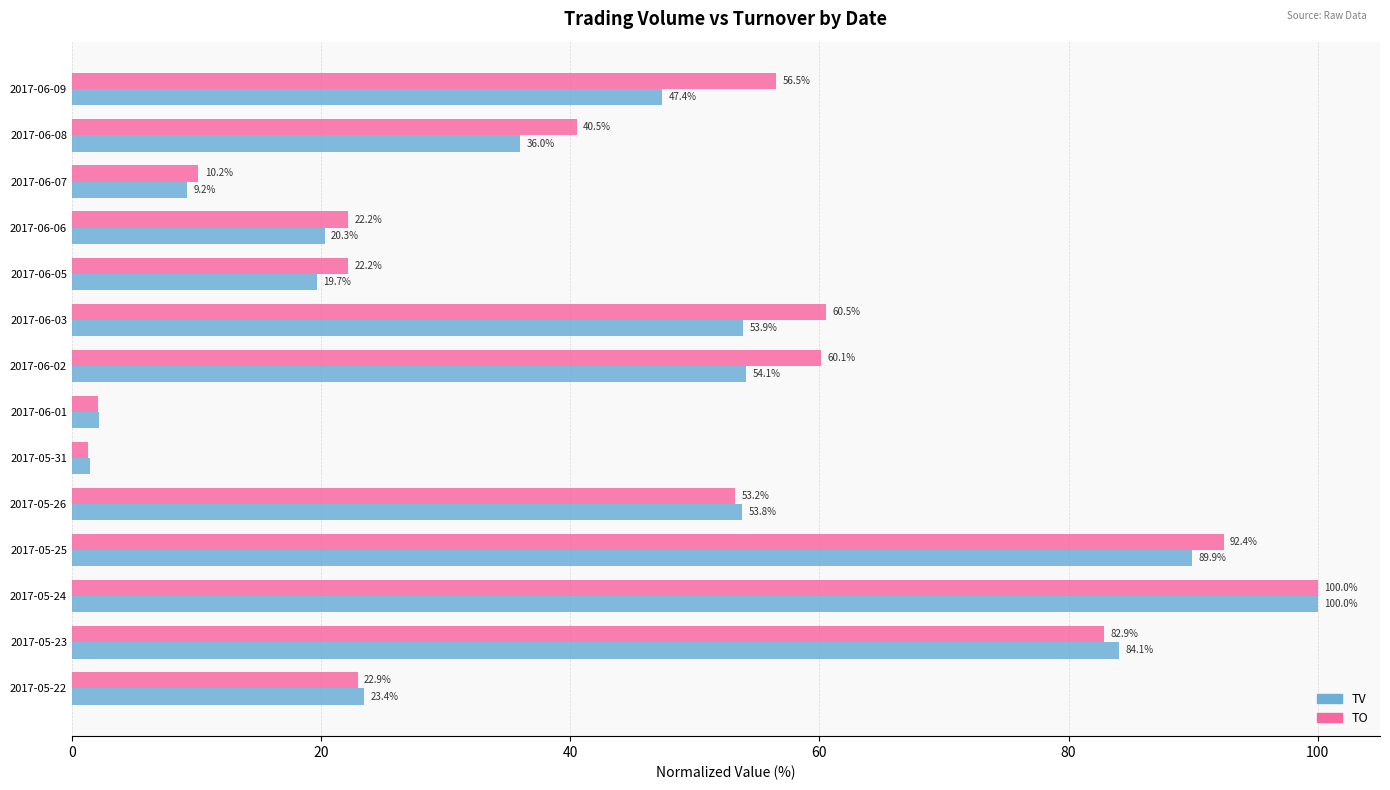

What are all the series names shown in the legend?

TV, TO